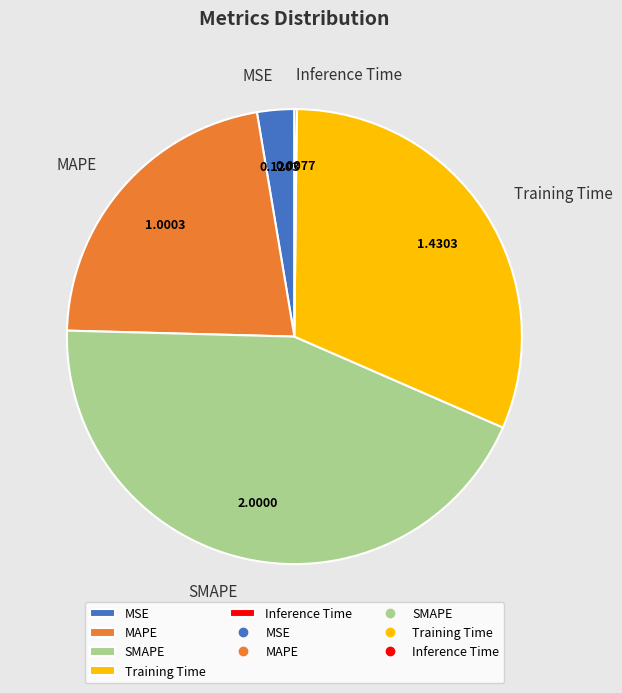

True or false: MSE accounts for 3% of the total.

True